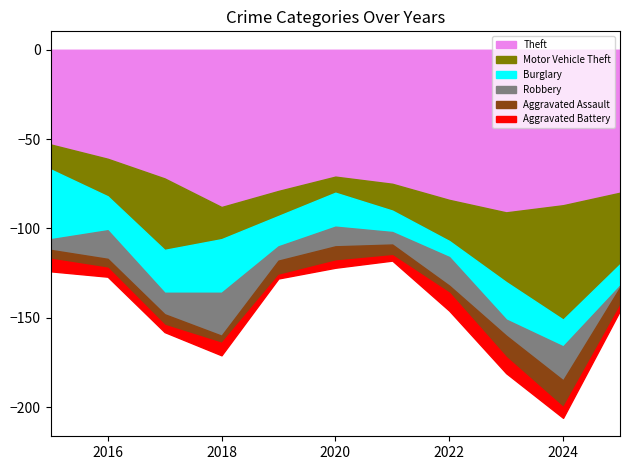

Reading left to right, list all the values displayed in this chart.

Theft: 53	61	72	88	79	71	75	84	91	87	80
Motor Vehicle Theft: 14	21	40	18	14	9	15	23	39	64	40
Burglary: 39	19	24	30	17	19	12	9	21	15	12
Robbery: 6	16	12	24	8	11	7	16	9	19	1
Aggravated Assault: 5	5	6	4	8	8	6	4	12	15	10
Aggravated Battery: 7	5	4	7	2	4	3	10	9	6	3